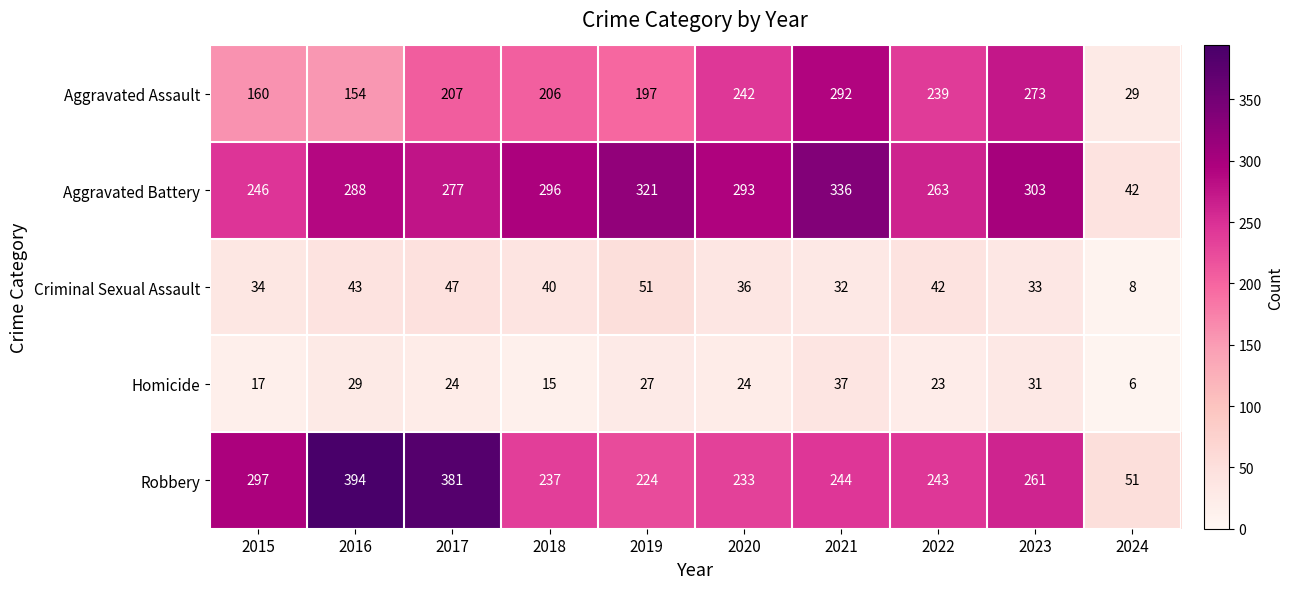

What is the difference between the maximum and minimum values in the Homicide series?

31